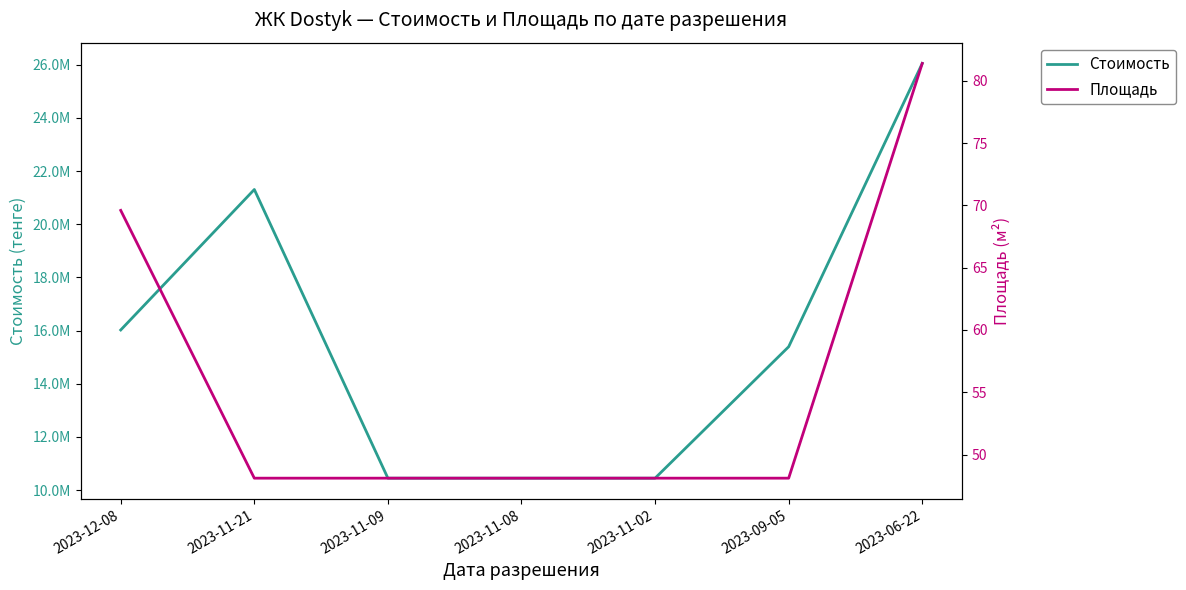

List the labels in order of Стоимость value, smallest first.

2023-11-09, 2023-11-08, 2023-11-02, 2023-09-05, 2023-12-08, 2023-11-21, 2023-06-22